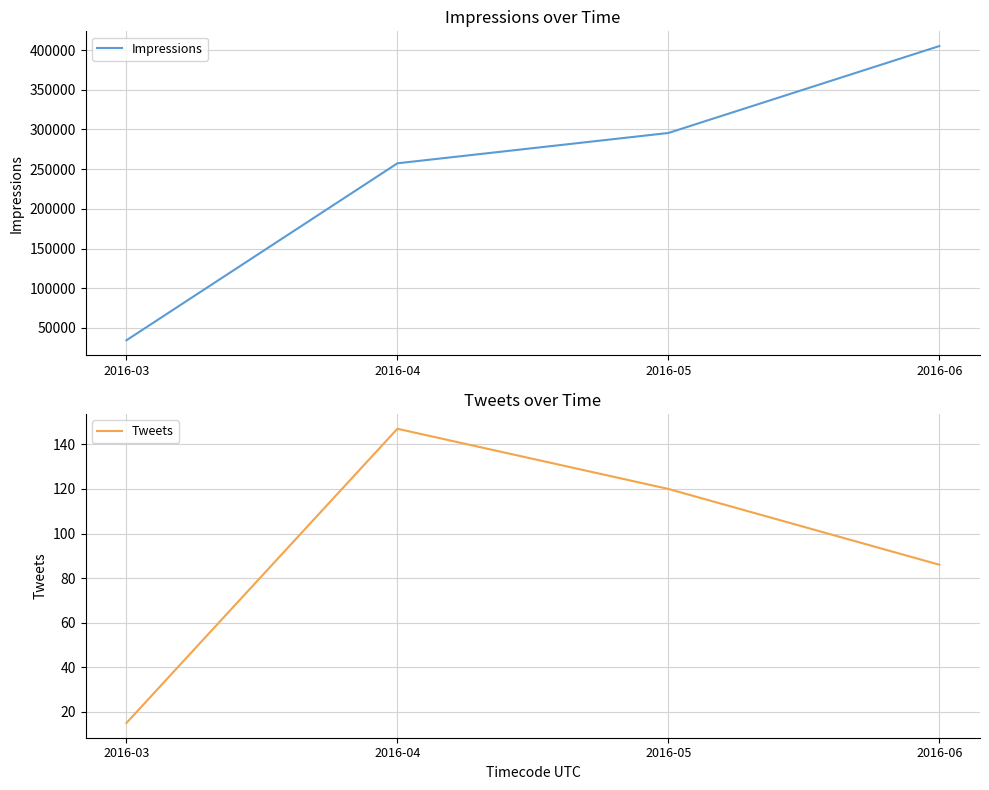

Reading left to right, transcribe all the data shown in this chart.

Impressions: 34483	257374	295562	405047
Tweets: 15	147	120	86